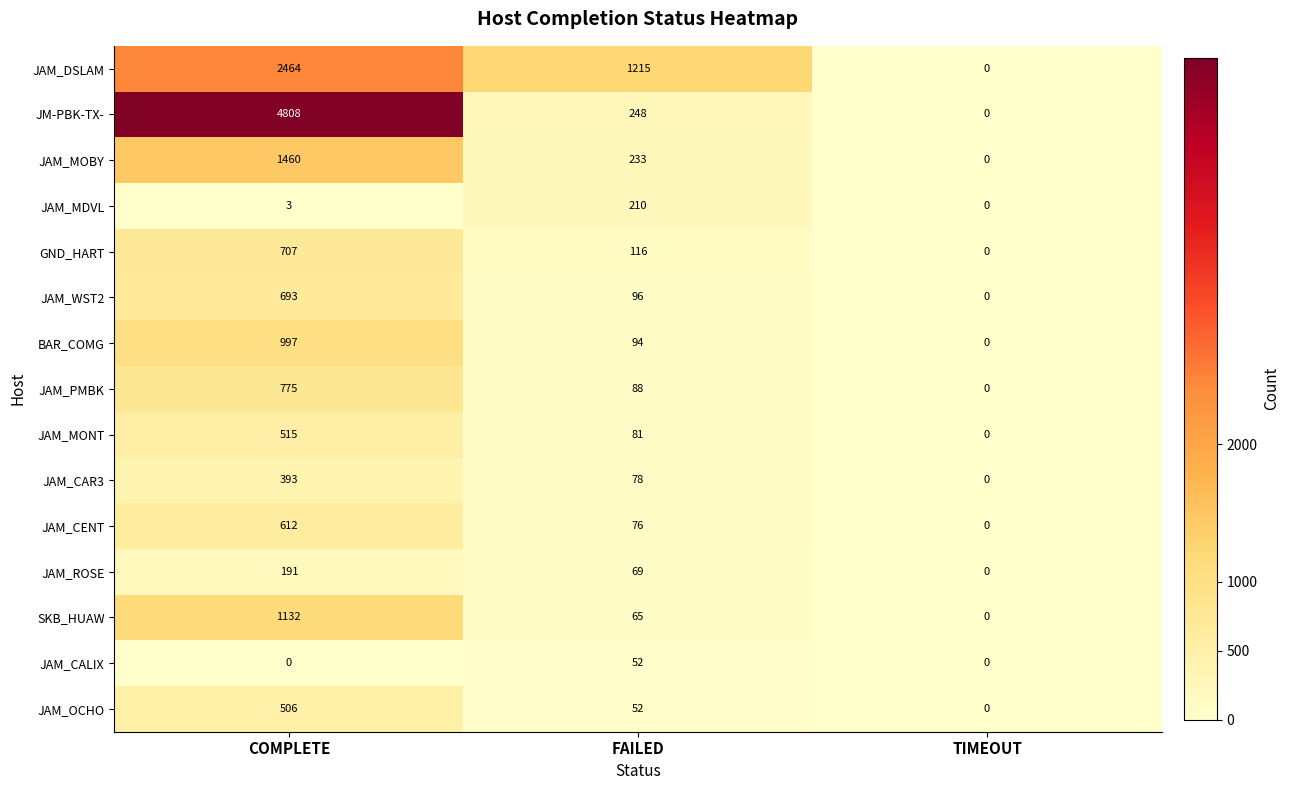

List the series in order of their peak value, lowest first.

JAM_CALIX, JAM_ROSE, JAM_MDVL, JAM_CAR3, JAM_OCHO, JAM_MONT, JAM_CENT, JAM_WST2, GND_HART, JAM_PMBK, BAR_COMG, SKB_HUAW, JAM_MOBY, JAM_DSLAM, JM-PBK-TX-